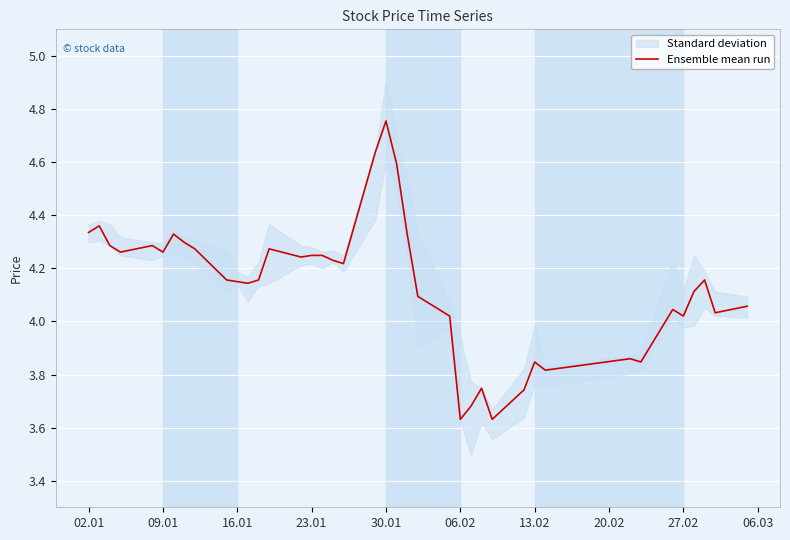

Reading left to right, extract all data points from this chart.

4.3	4.4	4.3	4.3	4.3	4.3	4.3	4.3	4.3	4.2	4.1	4.1	4.2	4.3	4.2	4.2	4.2	4.2	4.2	4.6	4.8	4.6	4.3	4.1	4.0	3.6	3.7	3.7	3.6	3.7	3.8	3.8	3.9	3.8	4.0	4.0	4.1	4.2	4.0	4.1